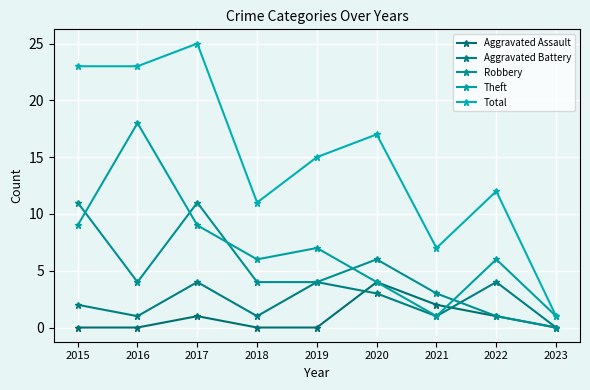

What is the average value of the Total series?

15